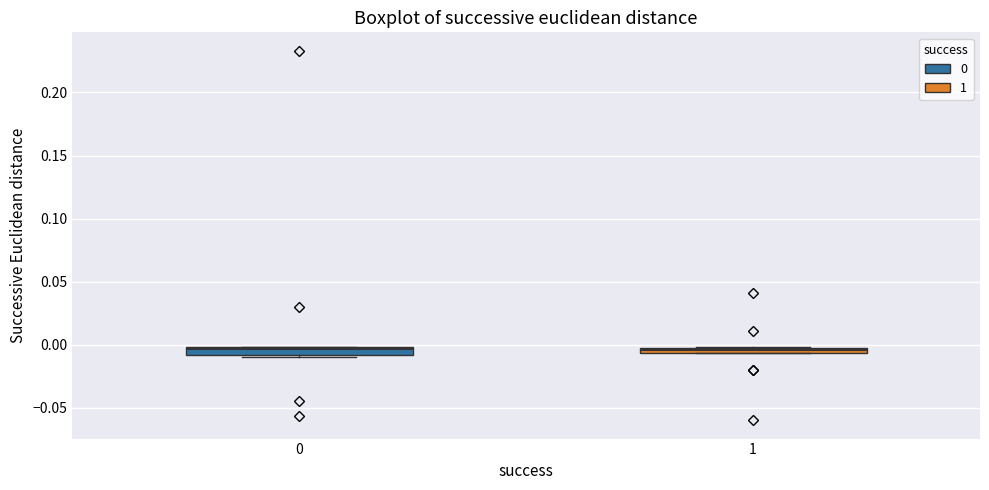

Where is the lower edge of the box at x = 0 on the y-axis? The values are not printed on the chart, so give them approximately, as read against the axis.

-0.010